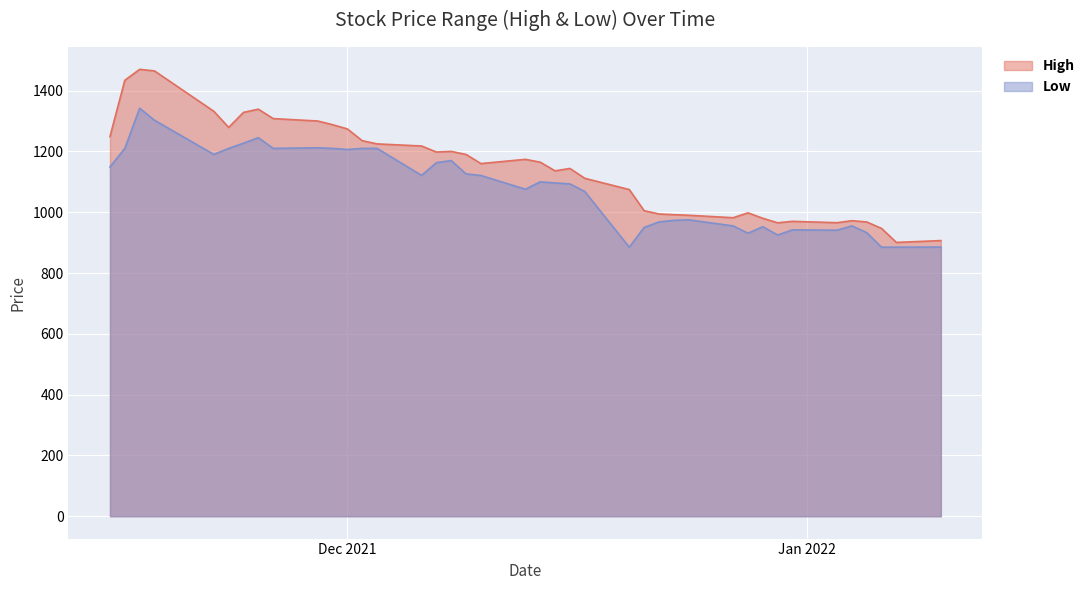

What is the total value across all series at 2021-11-24?

2555.4